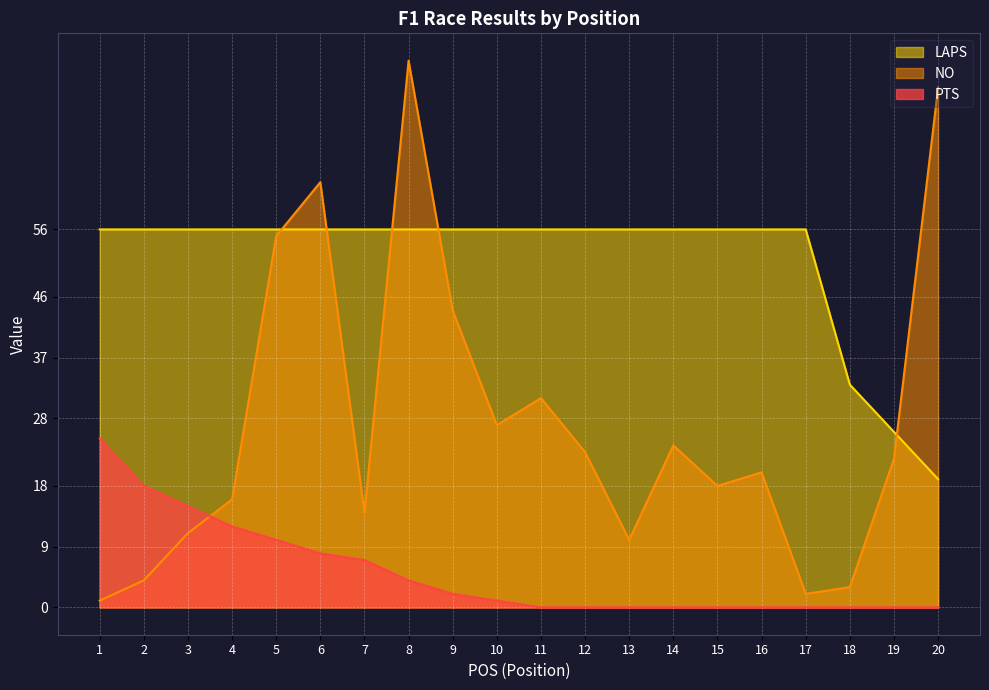

Rank the series at 19 from lowest to highest value.

PTS, NO, LAPS